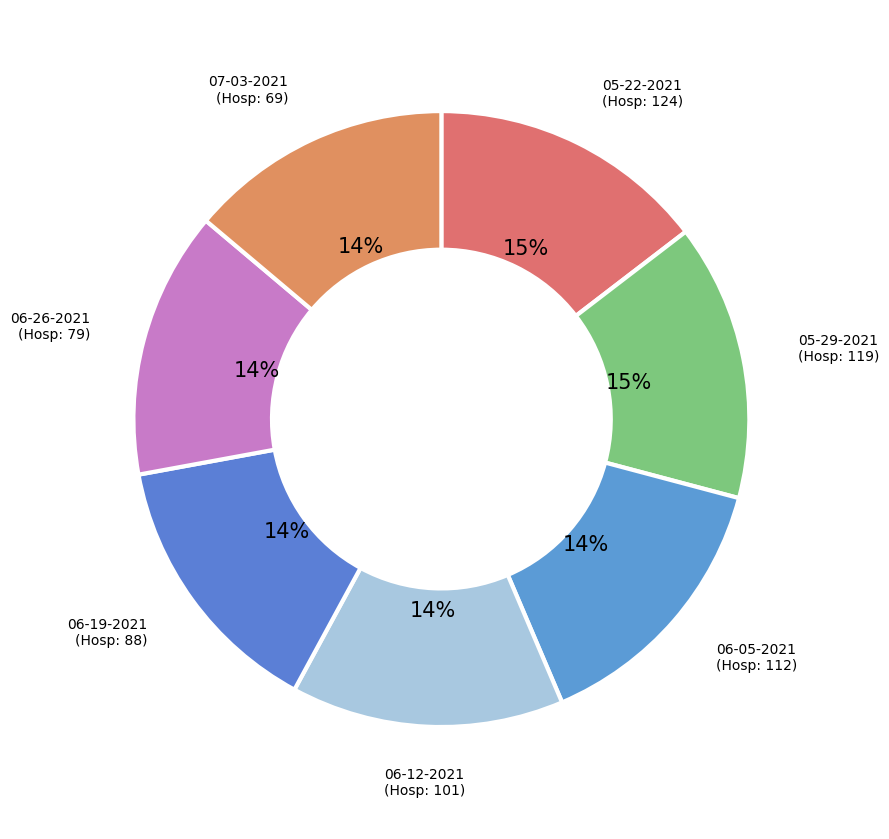

The 06-19-2021 slice represents 14% of the pie. True or false?

True